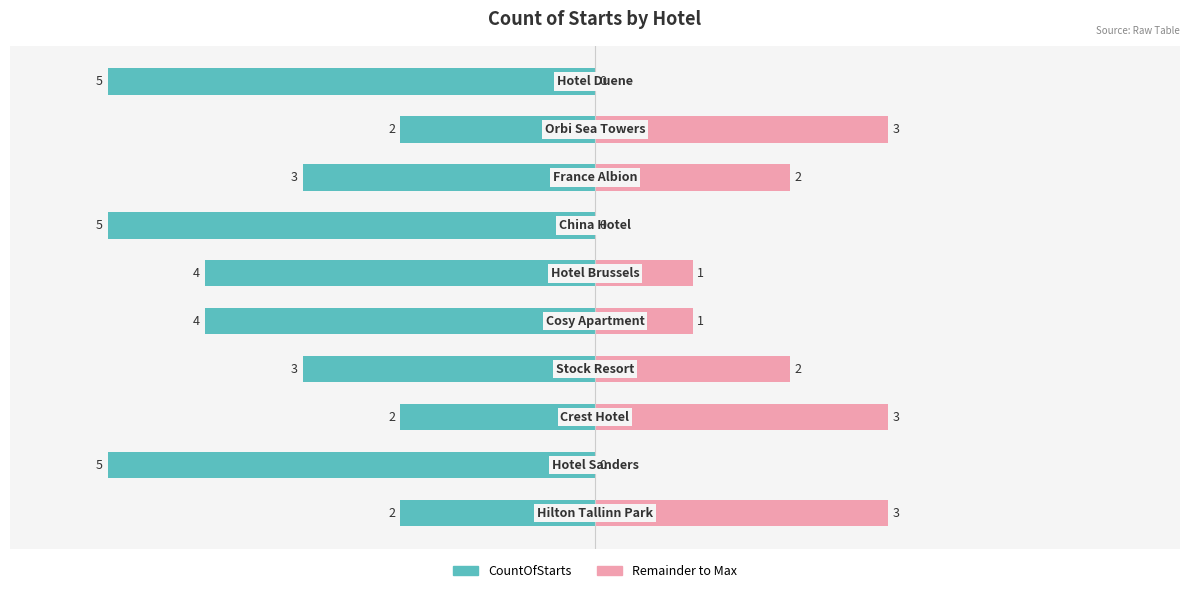

Reading left to right, extract all data points from this chart.

CountOfStarts: -2	-5	-2	-3	-4	-4	-5	-3	-2	-5
Remainder: 3	0	3	2	1	1	0	2	3	0